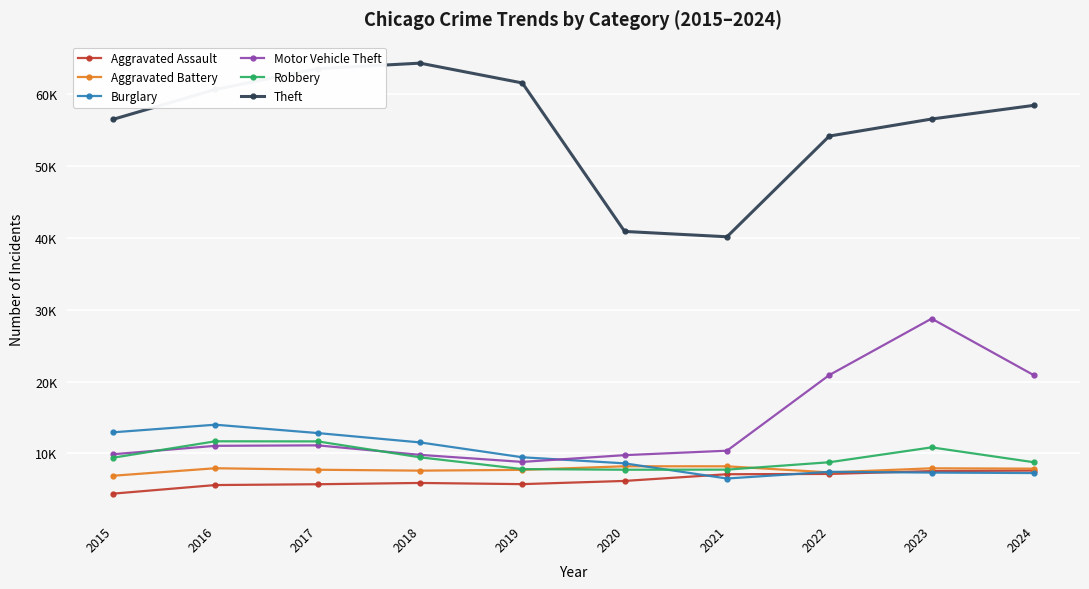

Which label corresponds to the smallest value in the chart?

2015